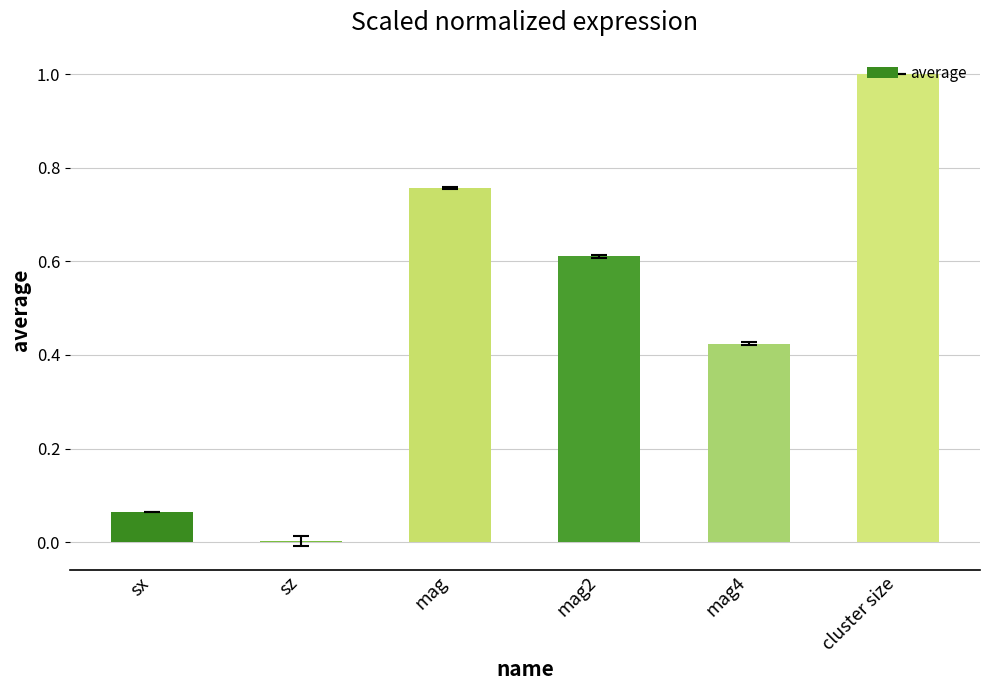

What is the greatest value displayed?

1.0